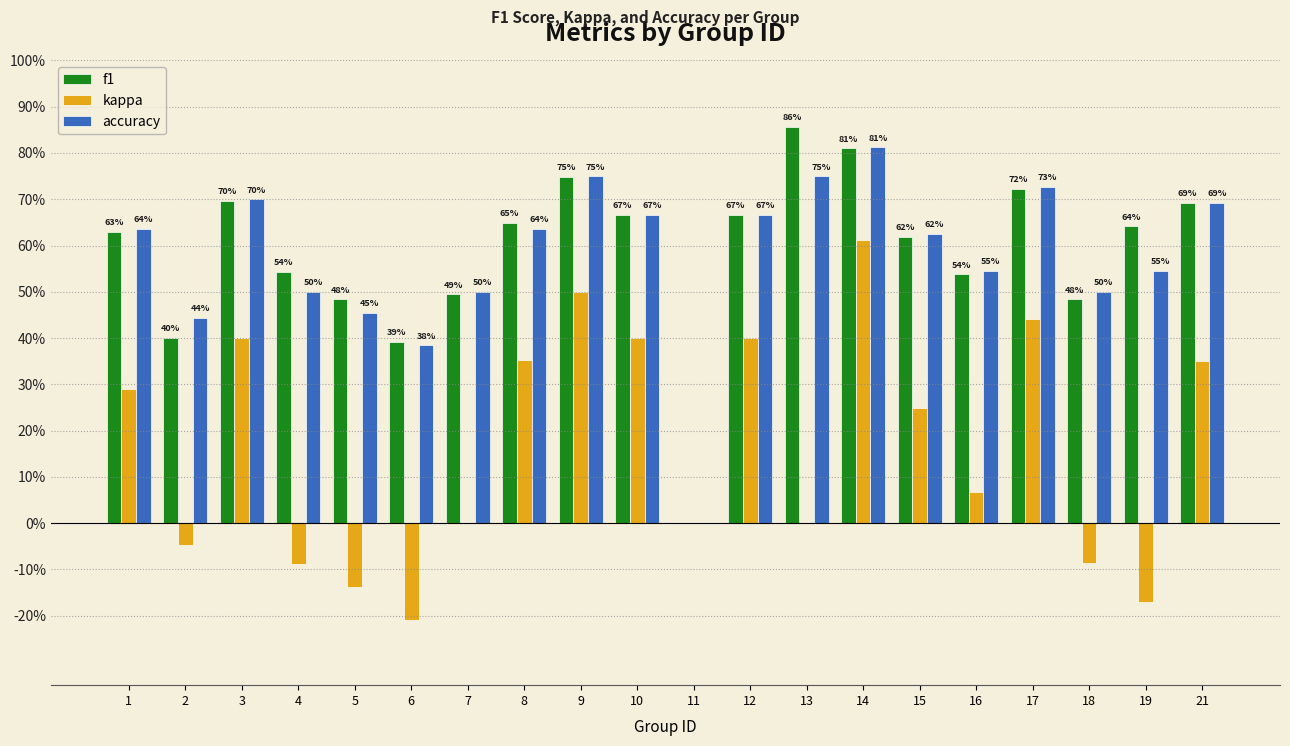

Which category has the highest value in the f1 series?

13